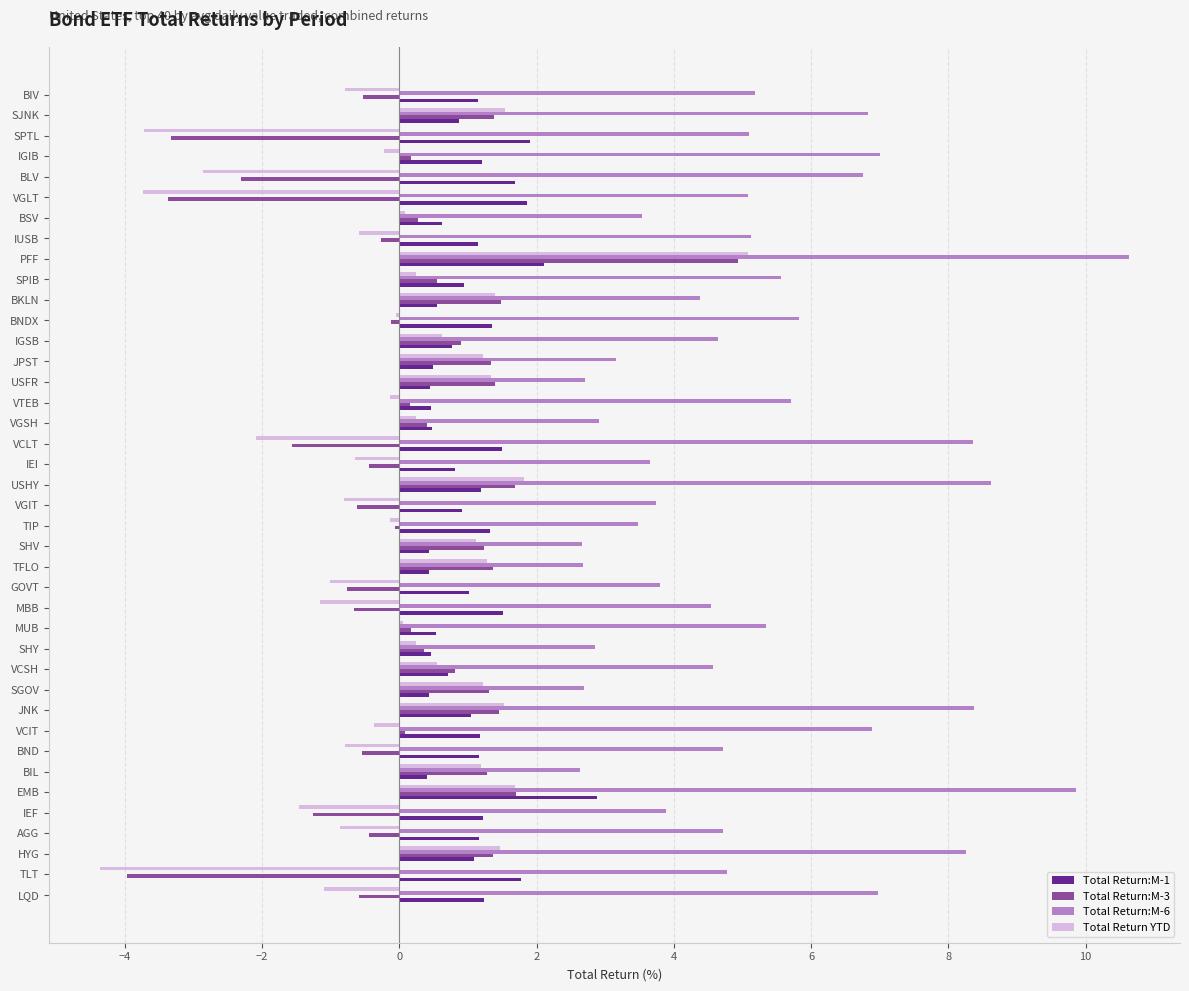

At which category is the sum across all series the highest?

PFF